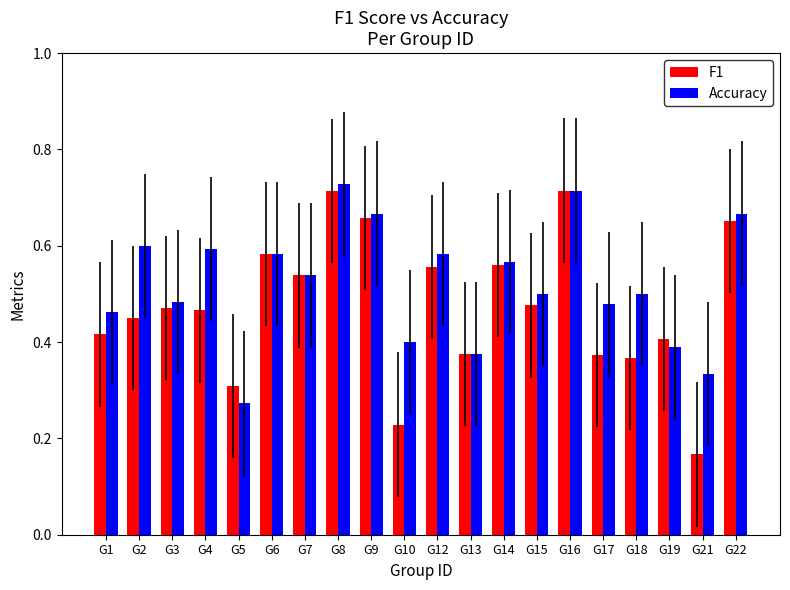

What is the total value across all series at G22?

1.3